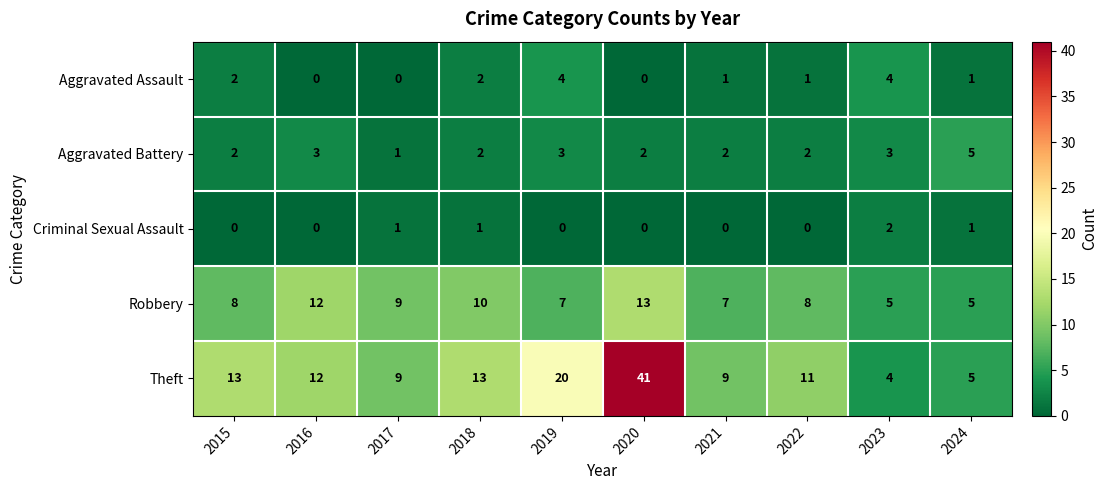

Which series has the largest range (max minus min)?

Theft